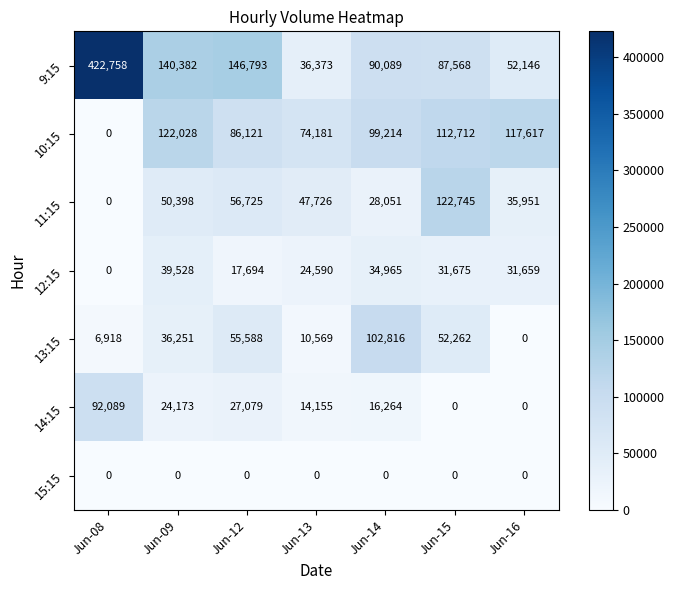

Count the number of data series in this chart.

7